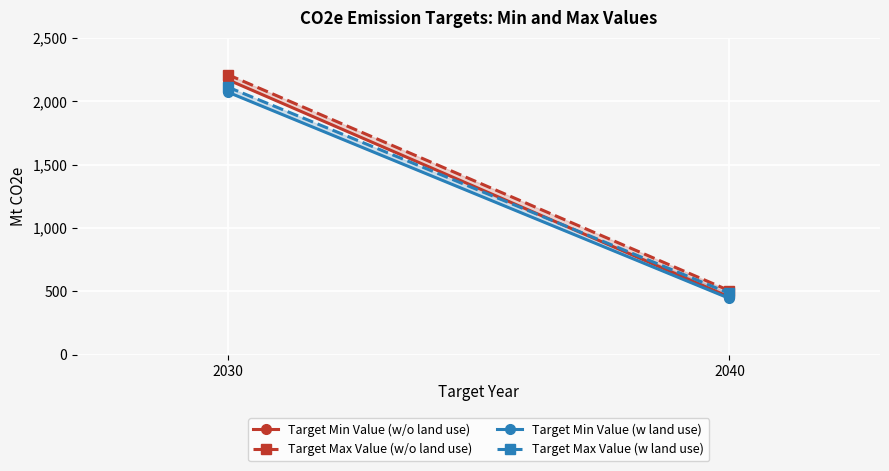

Reading right to left, extract all data points from this chart.

Target Min Value (w/o land use): 2040=456	2030=2170
Target Max Value (w/o land use): 2040=506	2030=2210
Target Min Value (w land use): 2040=445	2030=2072
Target Max Value (w land use): 2040=485	2030=2112